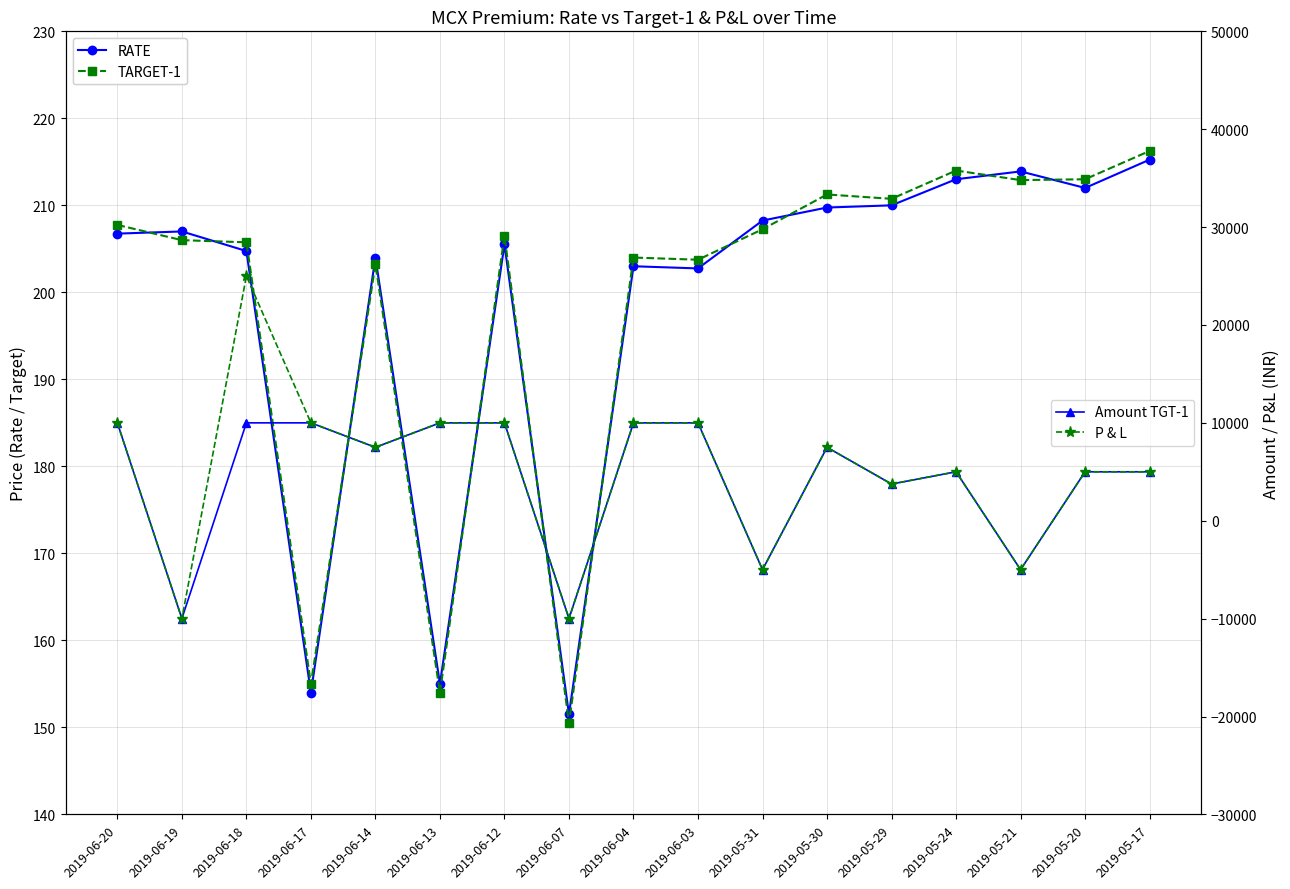

What is the average value of the TARGET-1 series?

198.9